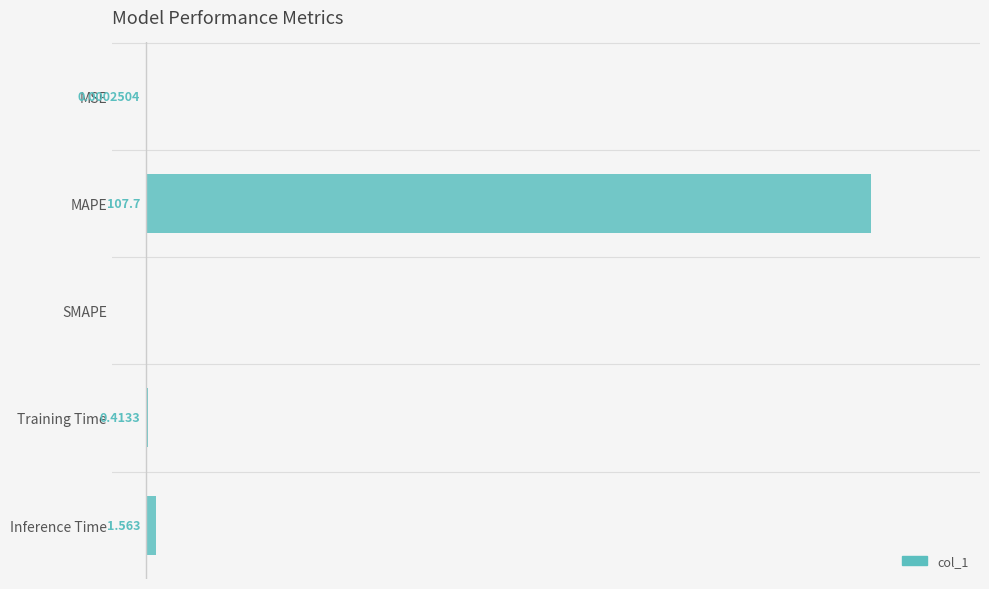

At which label is the value closest to 53?

Inference Time